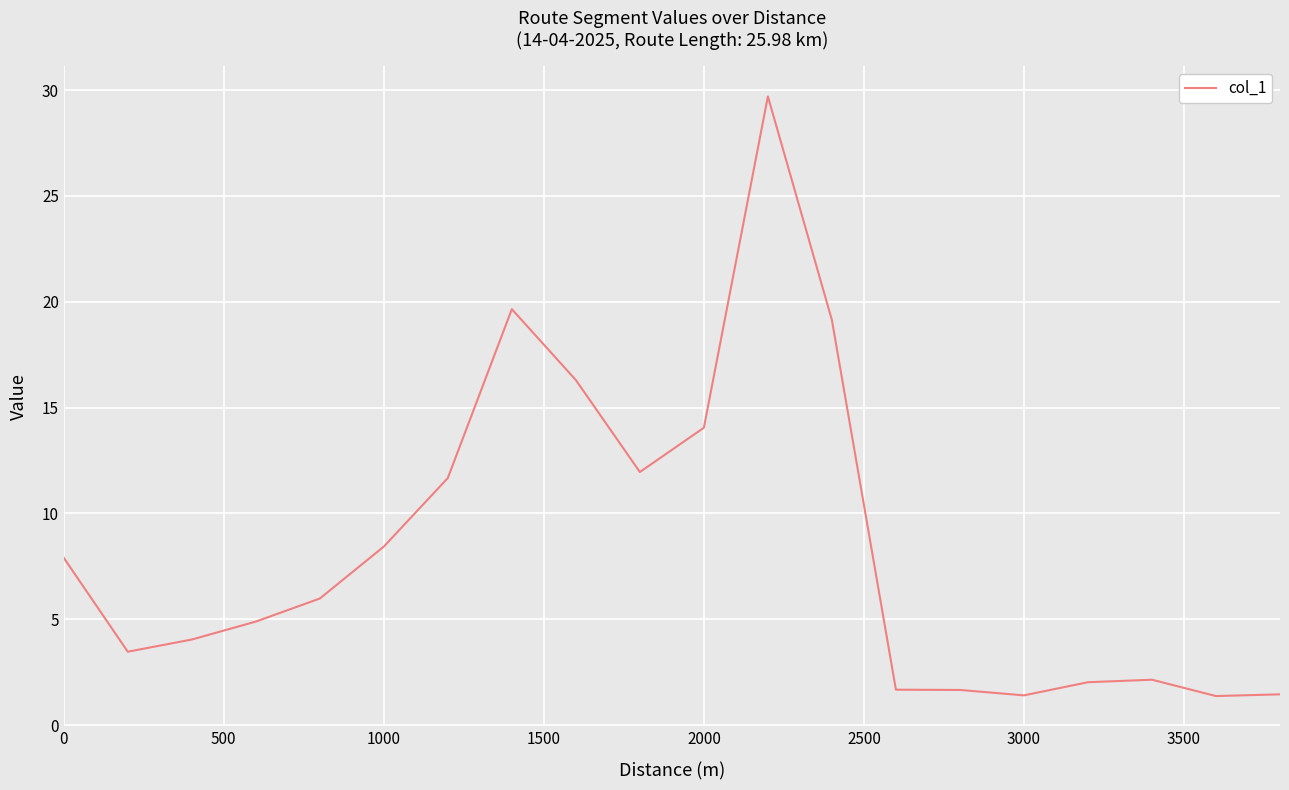

What is the smallest value displayed?

1.4